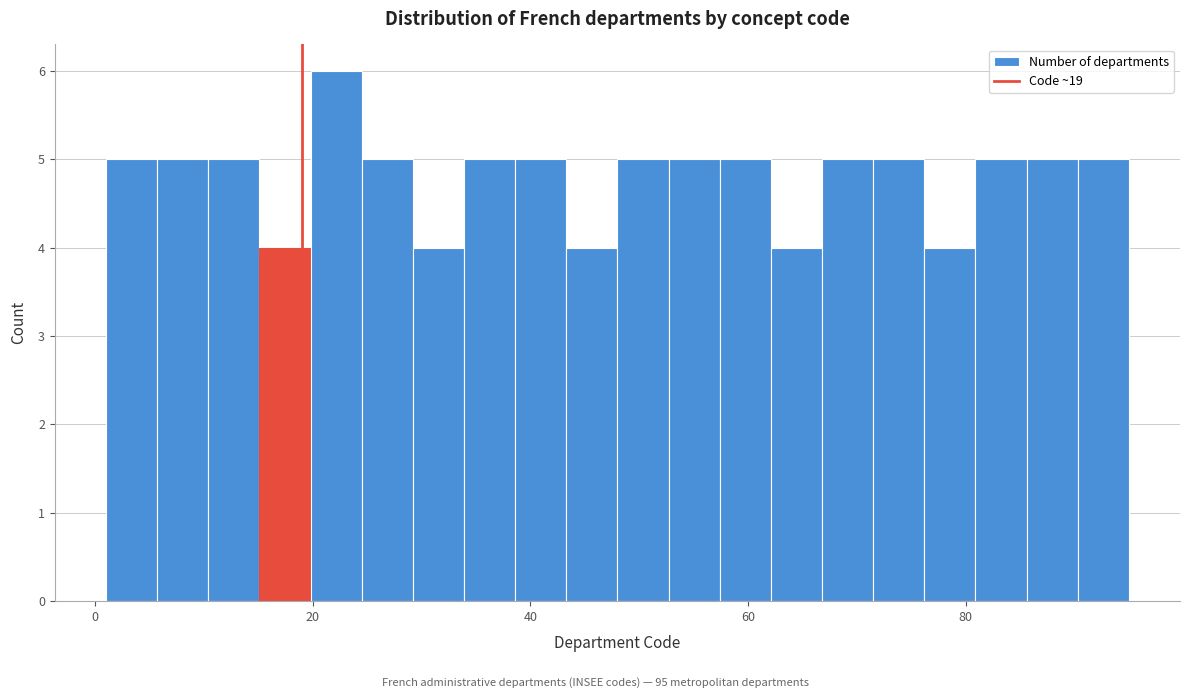

Read against the x-axis, roughly where is the centre of the tallest bar?

22